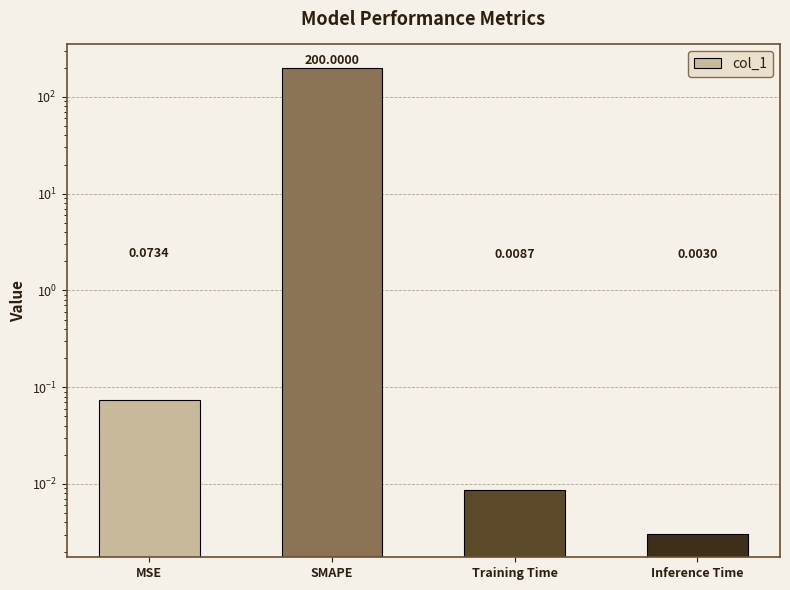

What is the sum of all values?

200.1